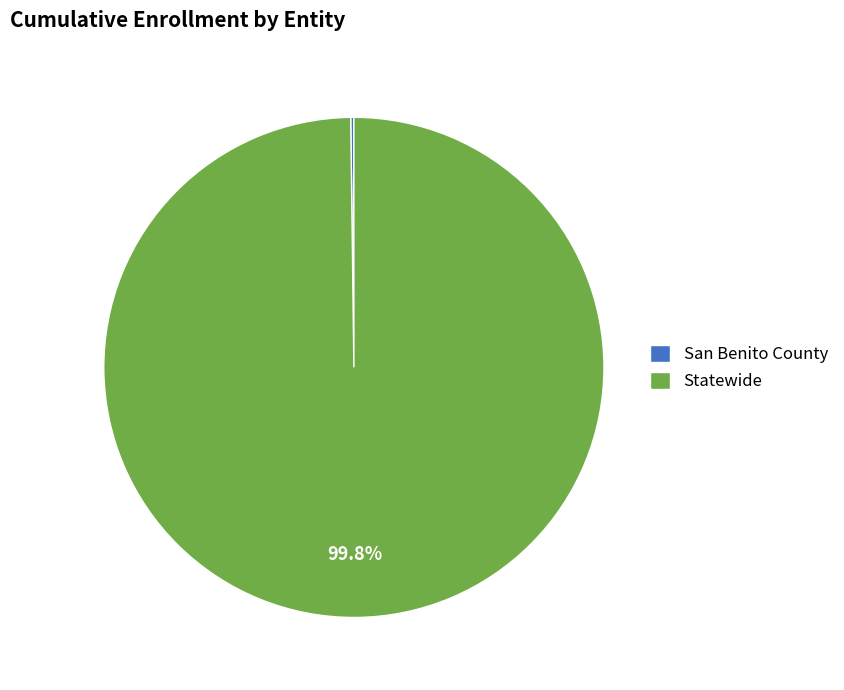

Which category accounts for the majority?

Statewide